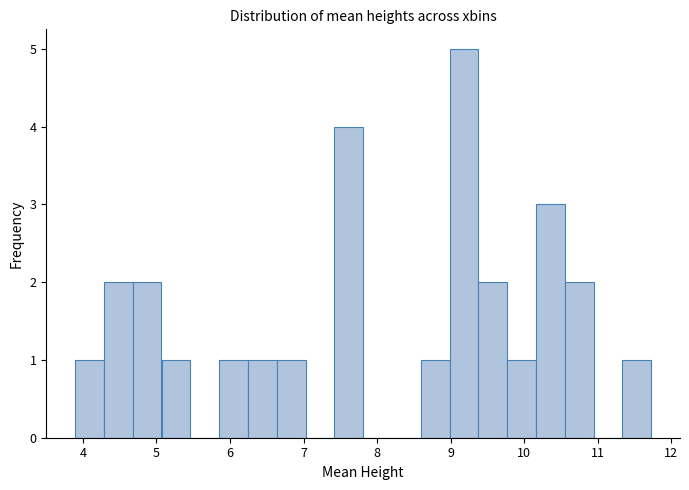

Around what value on the x-axis is the tallest bar? Give the approximate position of its centre, as read against the axis.

9.2